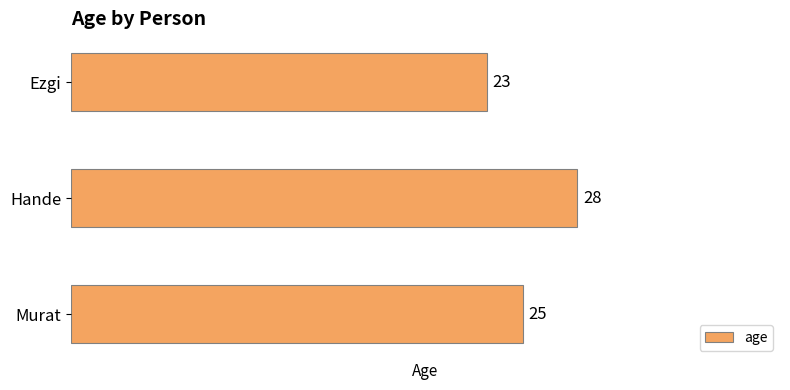

How many values are below 25?

1